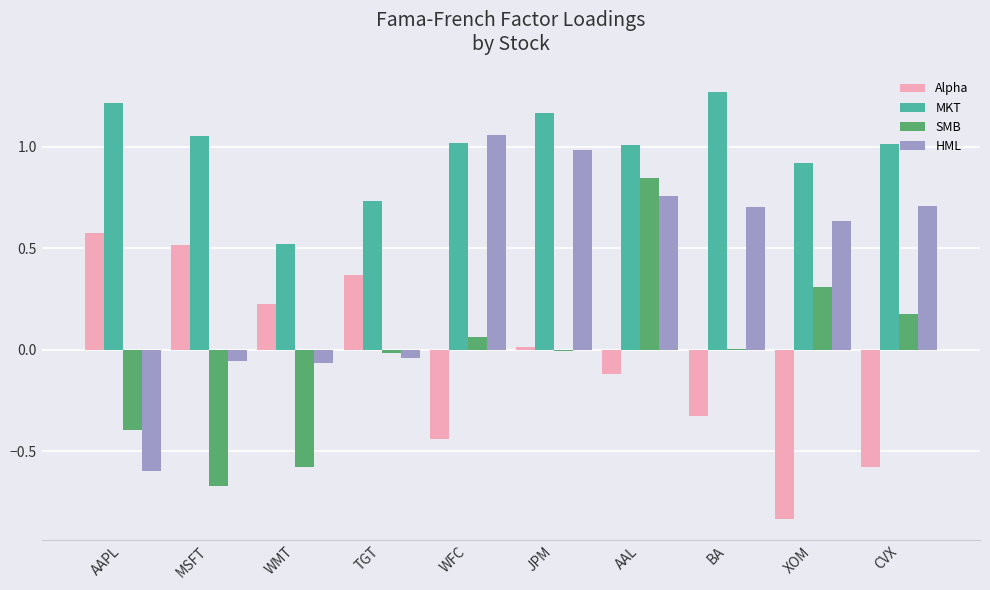

Which series has the largest total across all categories?

MKT